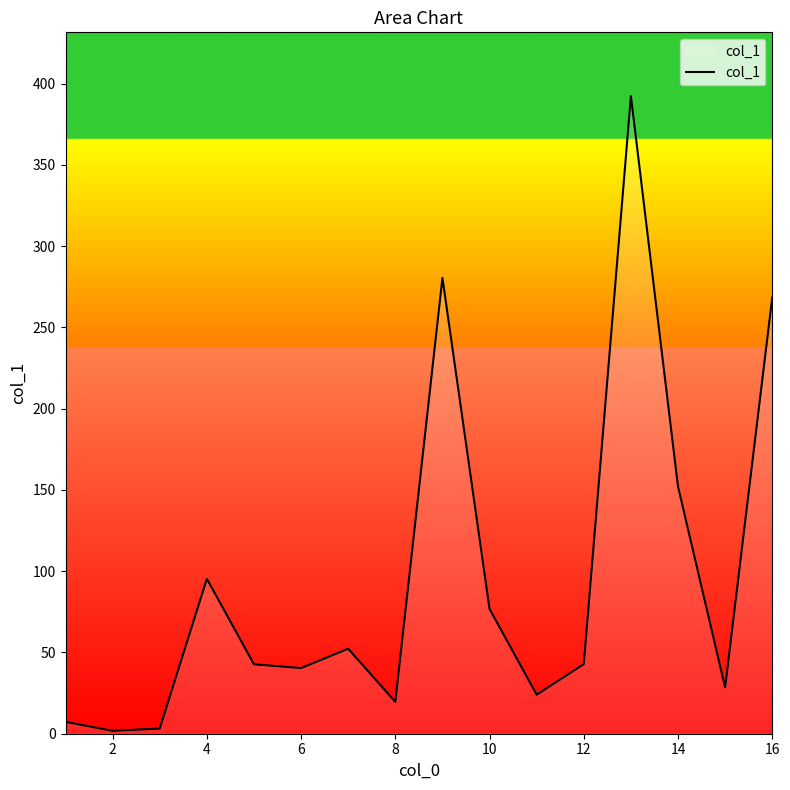

What is the greatest value displayed?

392.4